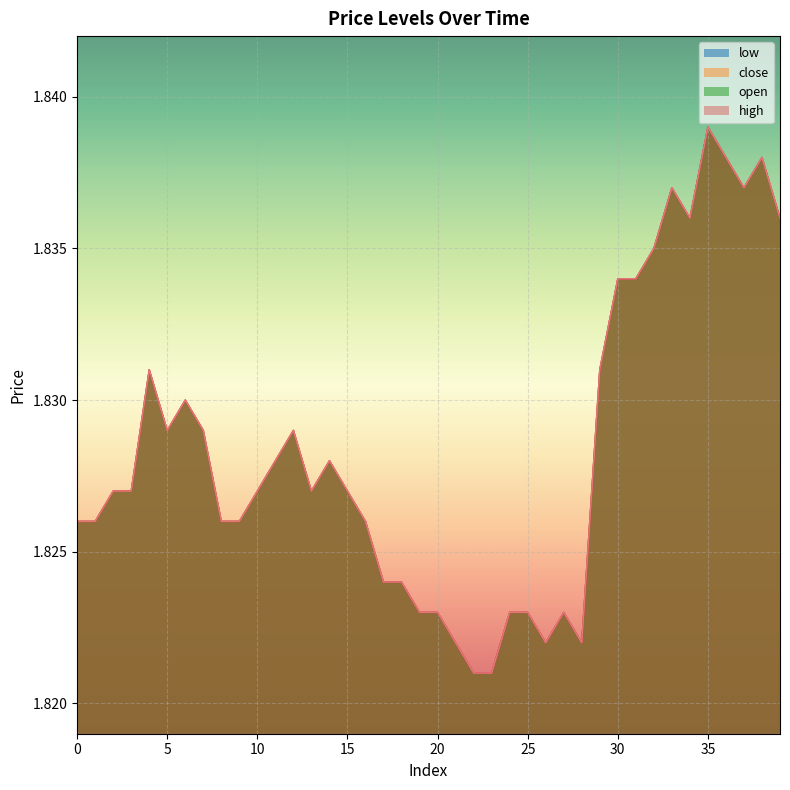

How many lines are shown in the chart?

4